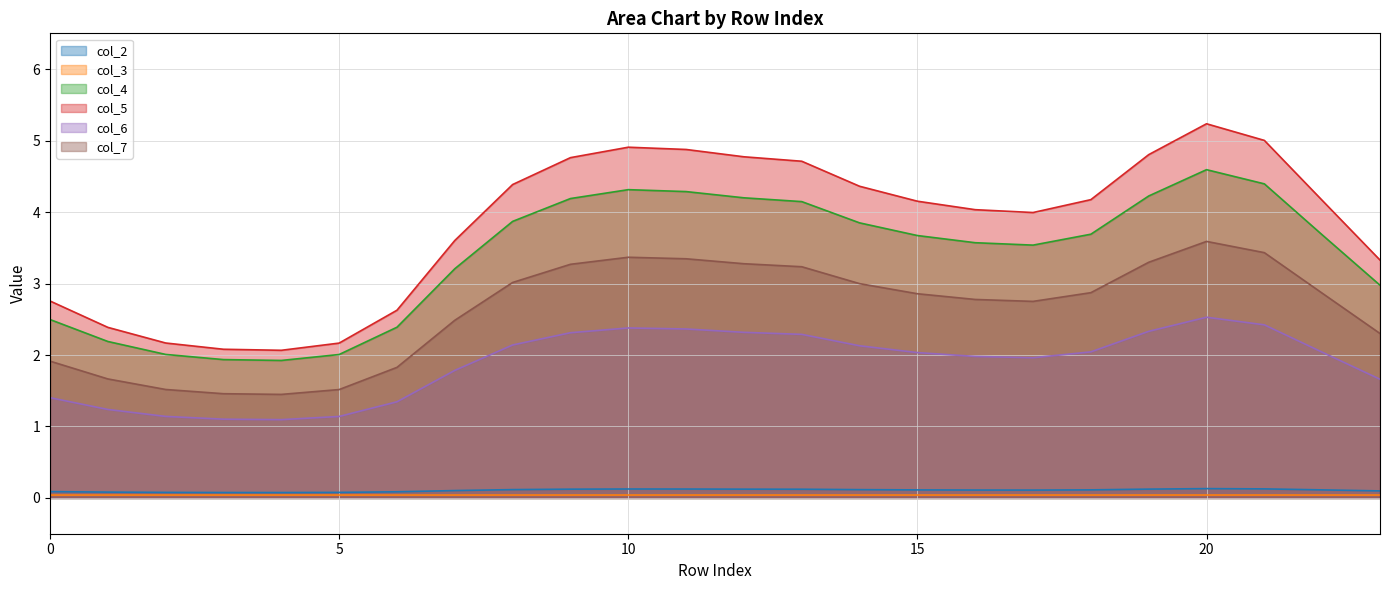

Which has a higher value, 12 or 22?

12